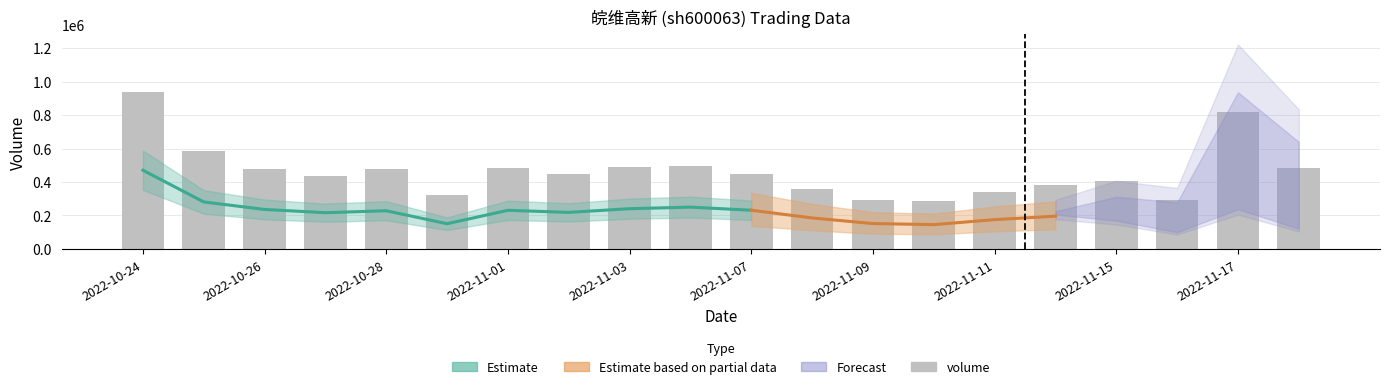

Count the number of values greater than 449634.

9